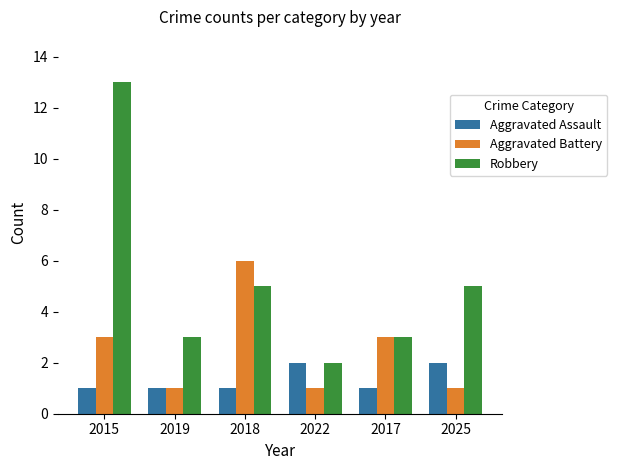

Is it true that Aggravated Assault equals 2 at 2022?

True